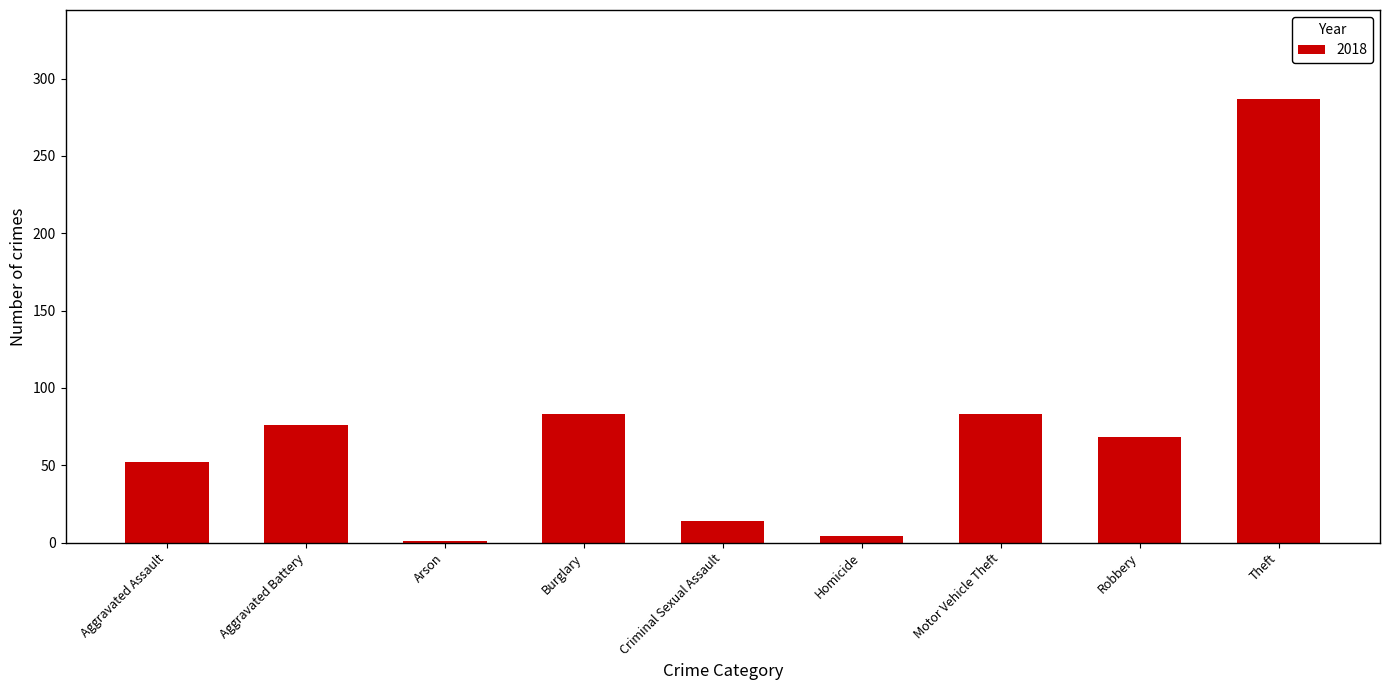

The chart shows a value of 14 at Criminal Sexual Assault. True or false?

True